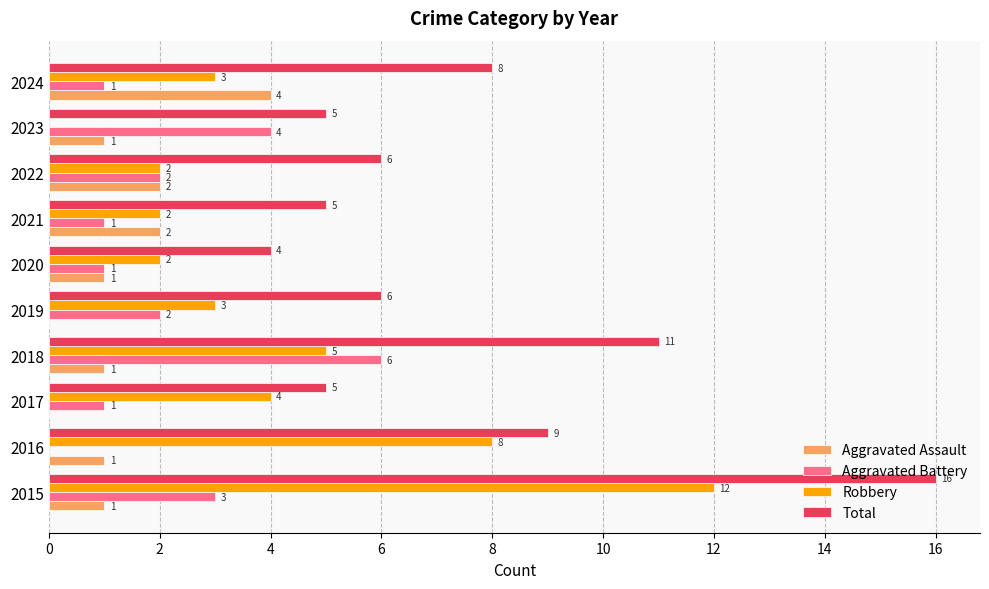

The value of Total at 2018 is 11. True or false?

True